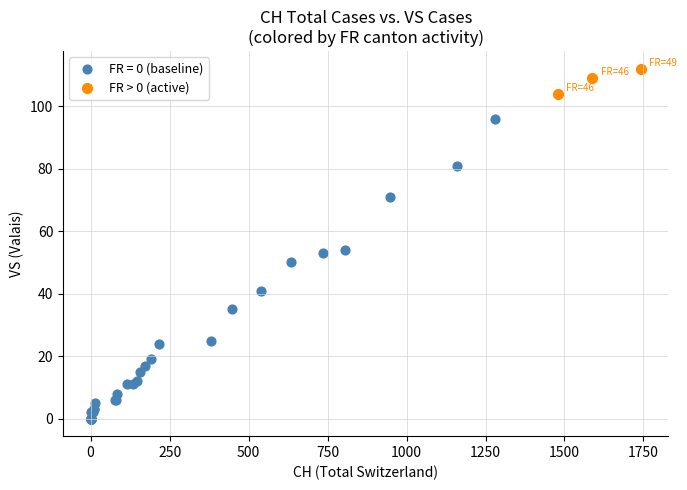

Which series reaches the maximum Y coordinate?

FR > 0 (active)